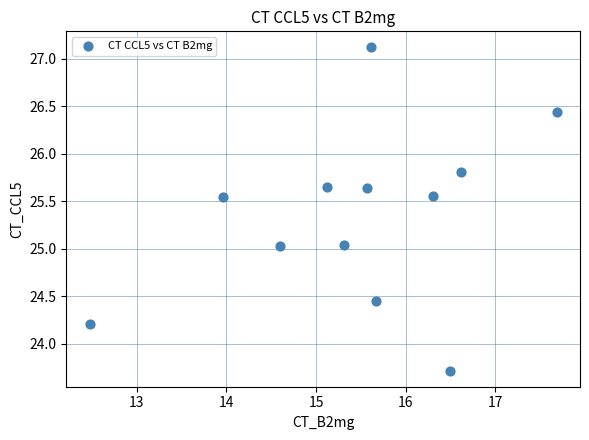

What is the range of X values (max minus min)?

5.2